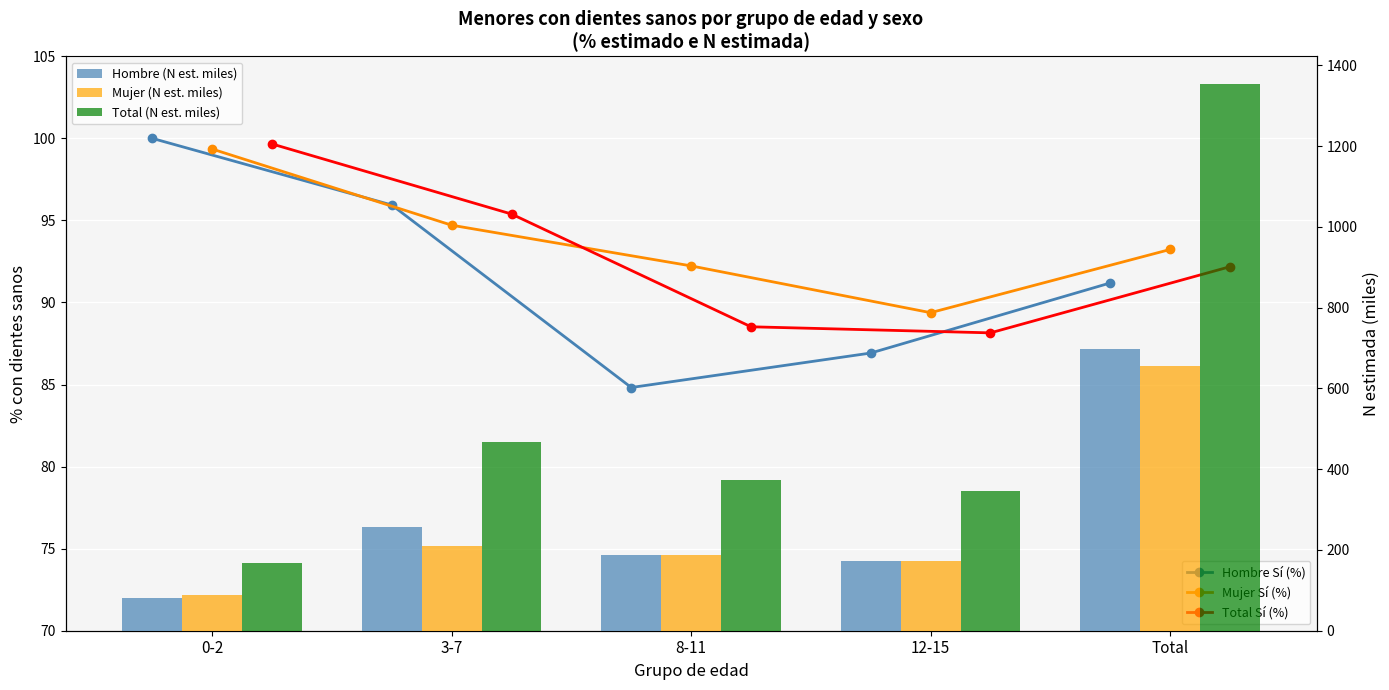

How many groups of bars are there?

5